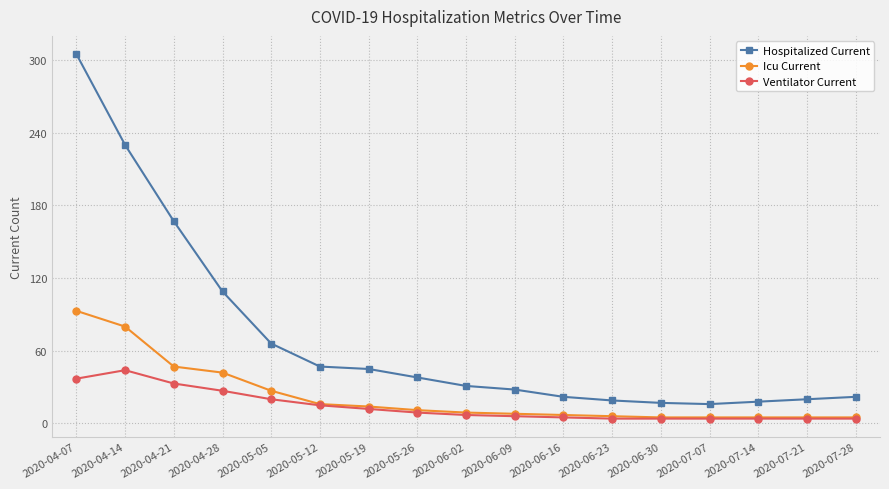

At which label is Icu Current closest to 49?

2020-04-21